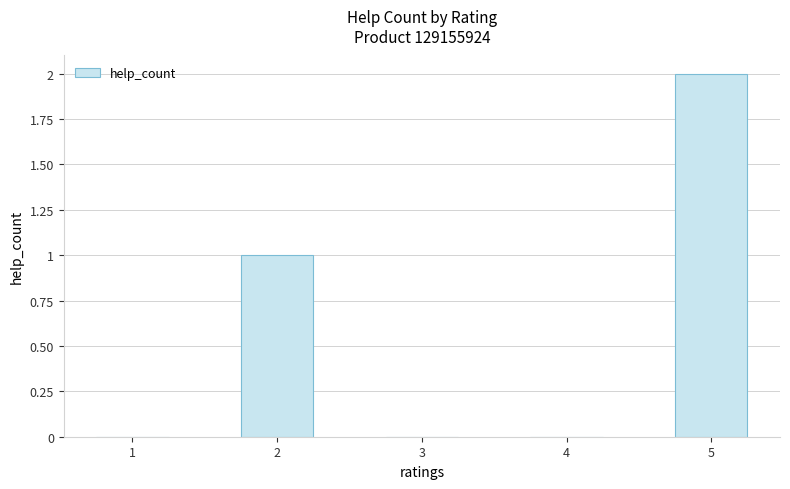

At which category does the chart reach its peak across all series?

5